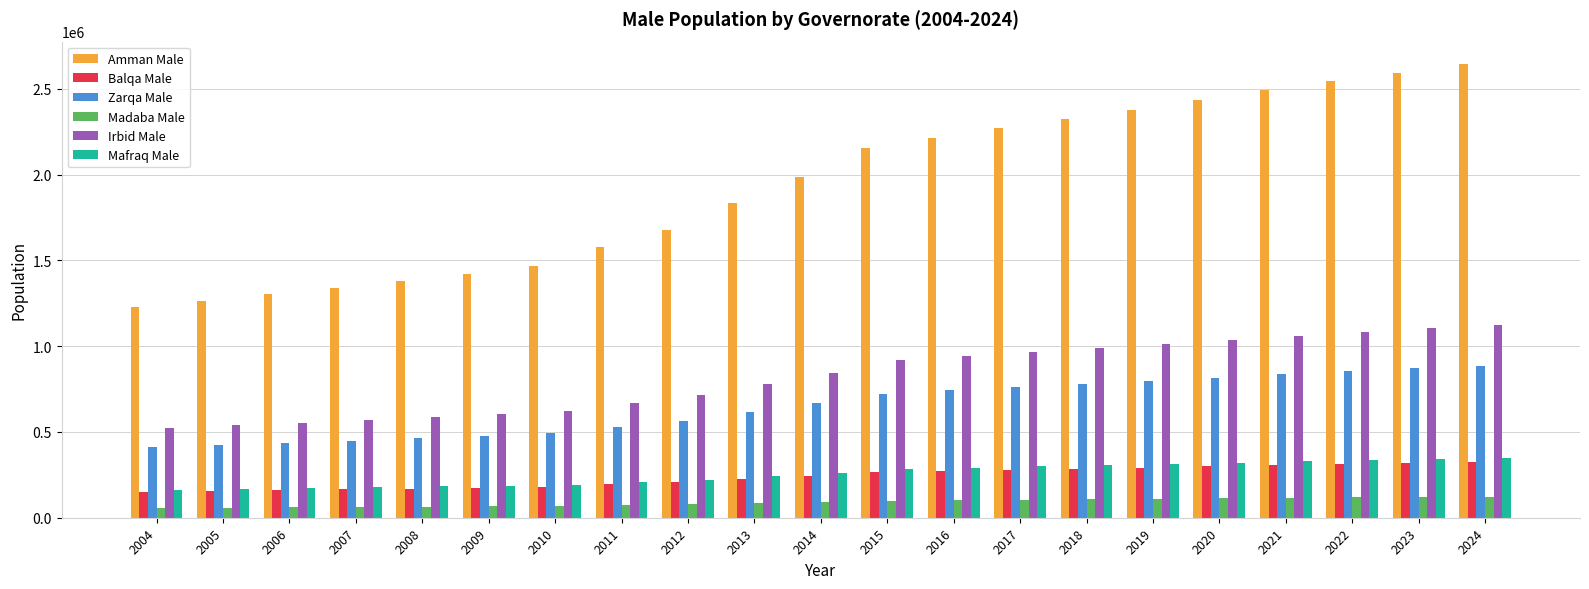

Which series has the widest spread of values?

Amman Male